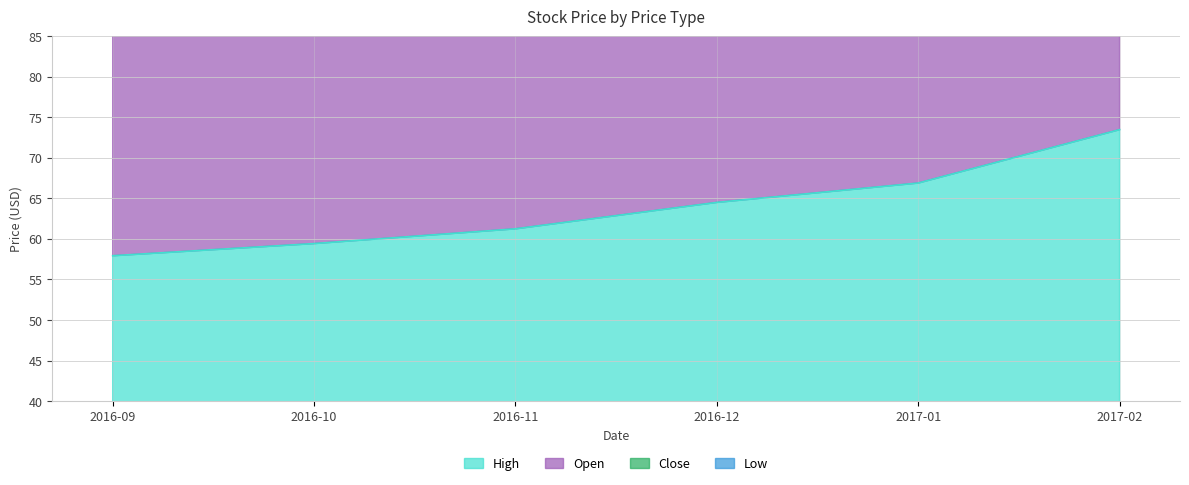

Which category has the highest value across all series?

2017-02